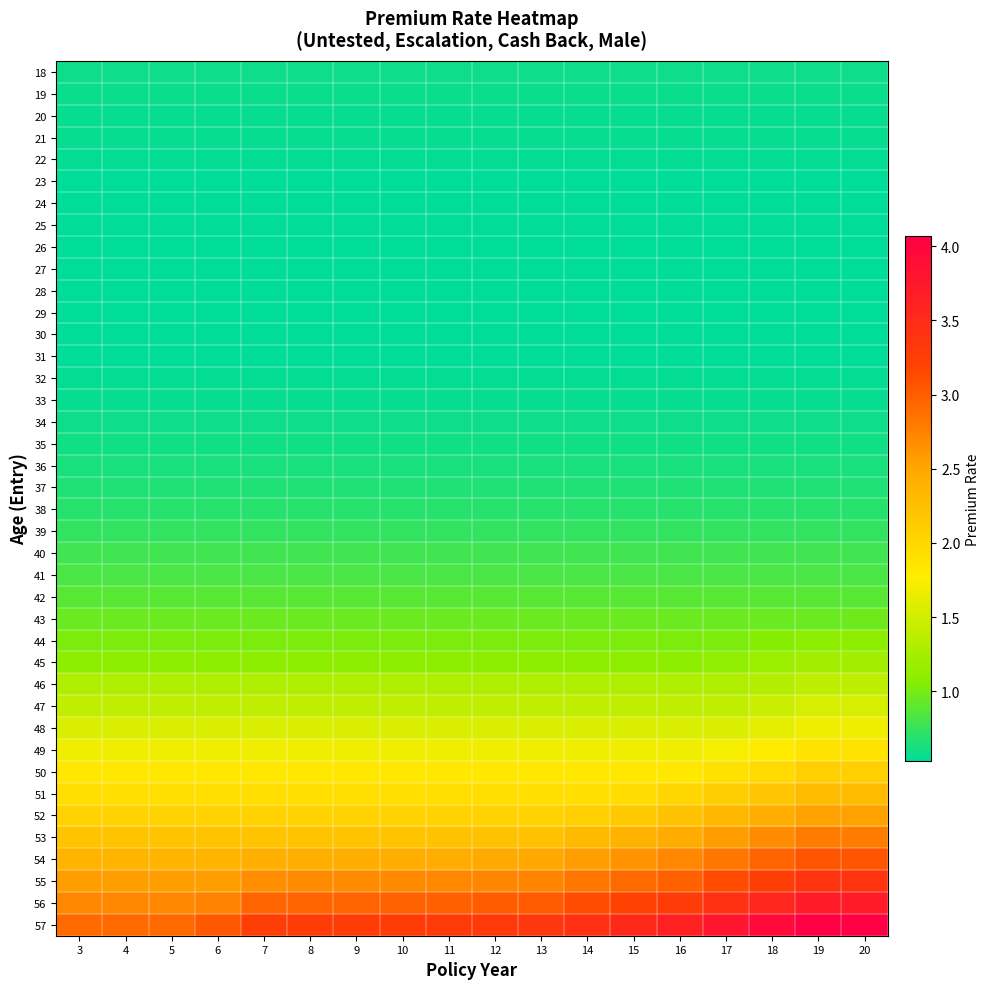

Reading left to right, extract all data points from this chart.

18: 3=0.6	4=0.6	5=0.6	6=0.6	7=0.6	8=0.6	9=0.6	10=0.6	11=0.6	12=0.6	13=0.6	14=0.6	15=0.6	16=0.6	17=0.6	18=0.6	19=0.6	20=0.6
19: 3=0.6	4=0.6	5=0.6	6=0.6	7=0.6	8=0.6	9=0.6	10=0.6	11=0.6	12=0.6	13=0.6	14=0.6	15=0.6	16=0.6	17=0.6	18=0.6	19=0.6	20=0.6
20: 3=0.6	4=0.6	5=0.6	6=0.6	7=0.6	8=0.6	9=0.6	10=0.6	11=0.6	12=0.6	13=0.6	14=0.6	15=0.6	16=0.6	17=0.6	18=0.6	19=0.6	20=0.6
21: 3=0.6	4=0.6	5=0.6	6=0.6	7=0.6	8=0.6	9=0.6	10=0.6	11=0.6	12=0.6	13=0.6	14=0.6	15=0.6	16=0.6	17=0.6	18=0.6	19=0.6	20=0.6
22: 3=0.6	4=0.6	5=0.6	6=0.6	7=0.6	8=0.6	9=0.6	10=0.6	11=0.6	12=0.6	13=0.6	14=0.6	15=0.6	16=0.6	17=0.6	18=0.6	19=0.6	20=0.6
23: 3=0.5	4=0.5	5=0.5	6=0.5	7=0.5	8=0.5	9=0.5	10=0.5	11=0.5	12=0.5	13=0.5	14=0.5	15=0.5	16=0.5	17=0.5	18=0.5	19=0.5	20=0.5
24: 3=0.5	4=0.5	5=0.5	6=0.5	7=0.5	8=0.5	9=0.5	10=0.5	11=0.5	12=0.5	13=0.5	14=0.5	15=0.5	16=0.5	17=0.5	18=0.5	19=0.5	20=0.5
25: 3=0.5	4=0.5	5=0.5	6=0.5	7=0.5	8=0.5	9=0.5	10=0.5	11=0.5	12=0.5	13=0.5	14=0.5	15=0.5	16=0.5	17=0.5	18=0.5	19=0.5	20=0.5
26: 3=0.5	4=0.5	5=0.5	6=0.5	7=0.5	8=0.5	9=0.5	10=0.5	11=0.5	12=0.5	13=0.5	14=0.5	15=0.5	16=0.5	17=0.5	18=0.5	19=0.5	20=0.5
27: 3=0.5	4=0.5	5=0.5	6=0.5	7=0.5	8=0.5	9=0.5	10=0.5	11=0.5	12=0.5	13=0.5	14=0.5	15=0.5	16=0.5	17=0.5	18=0.5	19=0.5	20=0.5
28: 3=0.5	4=0.5	5=0.5	6=0.5	7=0.5	8=0.5	9=0.5	10=0.5	11=0.5	12=0.5	13=0.5	14=0.5	15=0.5	16=0.5	17=0.5	18=0.5	19=0.5	20=0.5
29: 3=0.5	4=0.5	5=0.5	6=0.5	7=0.5	8=0.5	9=0.5	10=0.5	11=0.5	12=0.5	13=0.5	14=0.5	15=0.5	16=0.5	17=0.5	18=0.5	19=0.5	20=0.5
30: 3=0.5	4=0.5	5=0.5	6=0.5	7=0.5	8=0.5	9=0.5	10=0.5	11=0.5	12=0.5	13=0.5	14=0.5	15=0.5	16=0.5	17=0.5	18=0.5	19=0.5	20=0.5
31: 3=0.5	4=0.5	5=0.5	6=0.5	7=0.5	8=0.5	9=0.5	10=0.5	11=0.5	12=0.5	13=0.5	14=0.5	15=0.5	16=0.5	17=0.5	18=0.5	19=0.5	20=0.5
32: 3=0.6	4=0.6	5=0.6	6=0.6	7=0.6	8=0.6	9=0.6	10=0.6	11=0.6	12=0.6	13=0.6	14=0.6	15=0.6	16=0.6	17=0.6	18=0.6	19=0.6	20=0.6
33: 3=0.6	4=0.6	5=0.6	6=0.6	7=0.6	8=0.6	9=0.6	10=0.6	11=0.6	12=0.6	13=0.6	14=0.6	15=0.6	16=0.6	17=0.6	18=0.6	19=0.6	20=0.6
34: 3=0.6	4=0.6	5=0.6	6=0.6	7=0.6	8=0.6	9=0.6	10=0.6	11=0.6	12=0.6	13=0.6	14=0.6	15=0.6	16=0.6	17=0.6	18=0.6	19=0.6	20=0.6
35: 3=0.6	4=0.6	5=0.6	6=0.6	7=0.6	8=0.6	9=0.6	10=0.6	11=0.6	12=0.6	13=0.6	14=0.6	15=0.6	16=0.6	17=0.6	18=0.6	19=0.6	20=0.6
36: 3=0.6	4=0.6	5=0.6	6=0.6	7=0.6	8=0.6	9=0.6	10=0.6	11=0.6	12=0.6	13=0.6	14=0.6	15=0.6	16=0.6	17=0.6	18=0.6	19=0.6	20=0.6
37: 3=0.7	4=0.7	5=0.7	6=0.7	7=0.7	8=0.7	9=0.7	10=0.7	11=0.7	12=0.7	13=0.7	14=0.7	15=0.7	16=0.7	17=0.7	18=0.7	19=0.7	20=0.7
38: 3=0.7	4=0.7	5=0.7	6=0.7	7=0.7	8=0.7	9=0.7	10=0.7	11=0.7	12=0.7	13=0.7	14=0.7	15=0.7	16=0.7	17=0.7	18=0.7	19=0.7	20=0.7
39: 3=0.7	4=0.7	5=0.7	6=0.7	7=0.7	8=0.7	9=0.7	10=0.7	11=0.7	12=0.7	13=0.7	14=0.7	15=0.7	16=0.7	17=0.7	18=0.7	19=0.7	20=0.7
40: 3=0.8	4=0.8	5=0.8	6=0.8	7=0.8	8=0.8	9=0.8	10=0.8	11=0.8	12=0.8	13=0.8	14=0.8	15=0.8	16=0.8	17=0.8	18=0.8	19=0.8	20=0.8
41: 3=0.8	4=0.8	5=0.8	6=0.8	7=0.8	8=0.8	9=0.8	10=0.8	11=0.8	12=0.8	13=0.8	14=0.8	15=0.8	16=0.8	17=0.8	18=0.8	19=0.8	20=0.8
42: 3=0.9	4=0.9	5=0.9	6=0.9	7=0.9	8=0.9	9=0.9	10=0.9	11=0.9	12=0.9	13=0.9	14=0.9	15=0.9	16=0.9	17=0.9	18=0.9	19=0.9	20=0.9
43: 3=0.9	4=0.9	5=0.9	6=0.9	7=0.9	8=0.9	9=0.9	10=0.9	11=0.9	12=0.9	13=0.9	14=0.9	15=0.9	16=0.9	17=0.9	18=0.9	19=0.9	20=1.0
44: 3=1.0	4=1.0	5=1.0	6=1.0	7=1.0	8=1.0	9=1.0	10=1.0	11=1.0	12=1.0	13=1.0	14=1.0	15=1.0	16=1.0	17=1.0	18=1.1	19=1.1	20=1.1
45: 3=1.1	4=1.1	5=1.1	6=1.1	7=1.1	8=1.1	9=1.1	10=1.1	11=1.1	12=1.1	13=1.1	14=1.1	15=1.1	16=1.1	17=1.1	18=1.2	19=1.2	20=1.2
46: 3=1.3	4=1.3	5=1.3	6=1.3	7=1.3	8=1.3	9=1.3	10=1.3	11=1.3	12=1.3	13=1.3	14=1.3	15=1.3	16=1.3	17=1.3	18=1.3	19=1.4	20=1.4
47: 3=1.4	4=1.4	5=1.4	6=1.4	7=1.4	8=1.4	9=1.4	10=1.4	11=1.4	12=1.4	13=1.4	14=1.4	15=1.4	16=1.4	17=1.4	18=1.5	19=1.5	20=1.5
48: 3=1.5	4=1.5	5=1.5	6=1.5	7=1.5	8=1.5	9=1.5	10=1.5	11=1.5	12=1.5	13=1.5	14=1.5	15=1.5	16=1.5	17=1.6	18=1.6	19=1.7	20=1.7
49: 3=1.7	4=1.7	5=1.7	6=1.7	7=1.7	8=1.7	9=1.7	10=1.7	11=1.7	12=1.7	13=1.7	14=1.7	15=1.7	16=1.7	17=1.7	18=1.8	19=1.9	20=1.9
50: 3=1.8	4=1.8	5=1.8	6=1.8	7=1.8	8=1.8	9=1.8	10=1.8	11=1.8	12=1.8	13=1.8	14=1.8	15=1.8	16=1.8	17=1.9	18=2.0	19=2.1	20=2.1
51: 3=1.9	4=1.9	5=1.9	6=1.9	7=1.9	8=1.9	9=1.9	10=1.9	11=1.9	12=1.9	13=1.9	14=1.9	15=1.9	16=2.0	17=2.1	18=2.2	19=2.3	20=2.3
52: 3=2.1	4=2.1	5=2.1	6=2.1	7=2.1	8=2.1	9=2.1	10=2.1	11=2.1	12=2.1	13=2.1	14=2.1	15=2.2	16=2.2	17=2.3	18=2.4	19=2.5	20=2.5
53: 3=2.2	4=2.2	5=2.2	6=2.2	7=2.2	8=2.2	9=2.2	10=2.2	11=2.2	12=2.2	13=2.2	14=2.3	15=2.4	16=2.5	17=2.6	18=2.7	19=2.8	20=2.8
54: 3=2.4	4=2.4	5=2.4	6=2.4	7=2.4	8=2.4	9=2.4	10=2.4	11=2.5	12=2.5	13=2.5	14=2.6	15=2.6	16=2.7	17=2.8	18=3.0	19=3.1	20=3.1
55: 3=2.5	4=2.5	5=2.5	6=2.5	7=2.7	8=2.7	9=2.7	10=2.7	11=2.7	12=2.7	13=2.7	14=2.8	15=2.9	16=3.0	17=3.1	18=3.2	19=3.4	20=3.4
56: 3=2.7	4=2.7	5=2.7	6=2.8	7=2.9	8=3.0	9=3.0	10=3.0	11=3.0	12=3.0	13=3.0	14=3.1	15=3.2	16=3.3	17=3.4	18=3.6	19=3.7	20=3.7
57: 3=2.9	4=2.9	5=2.9	6=3.0	7=3.3	8=3.3	9=3.3	10=3.3	11=3.3	12=3.3	13=3.3	14=3.4	15=3.5	16=3.6	17=3.8	18=3.9	19=4.1	20=4.1